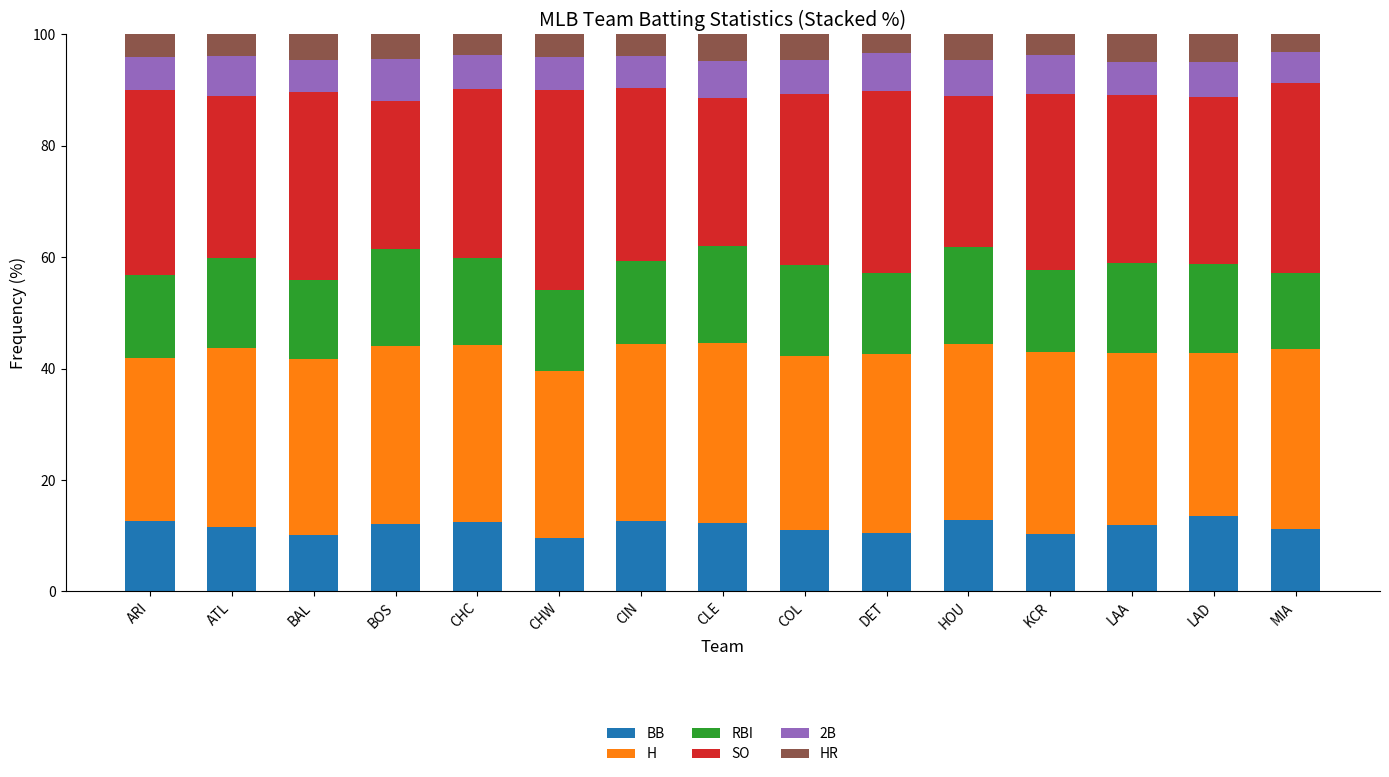

What is the sum of all BB values?

175.0